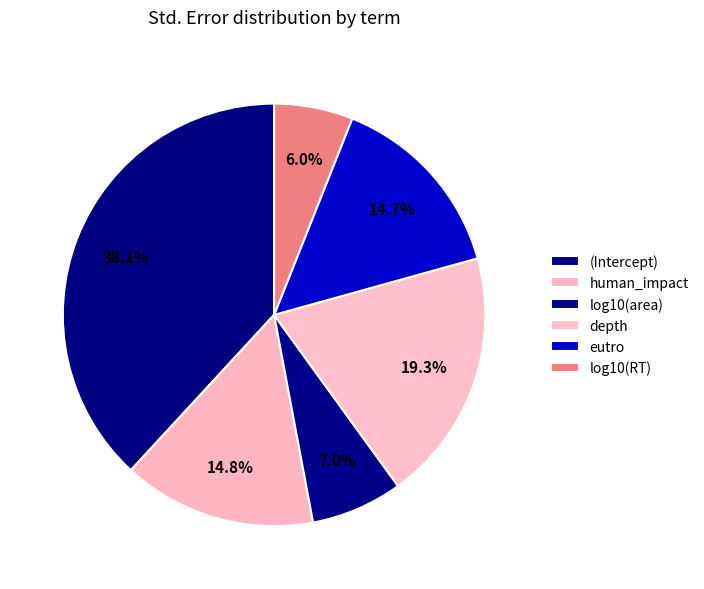

Count the number of slices in the pie.

6